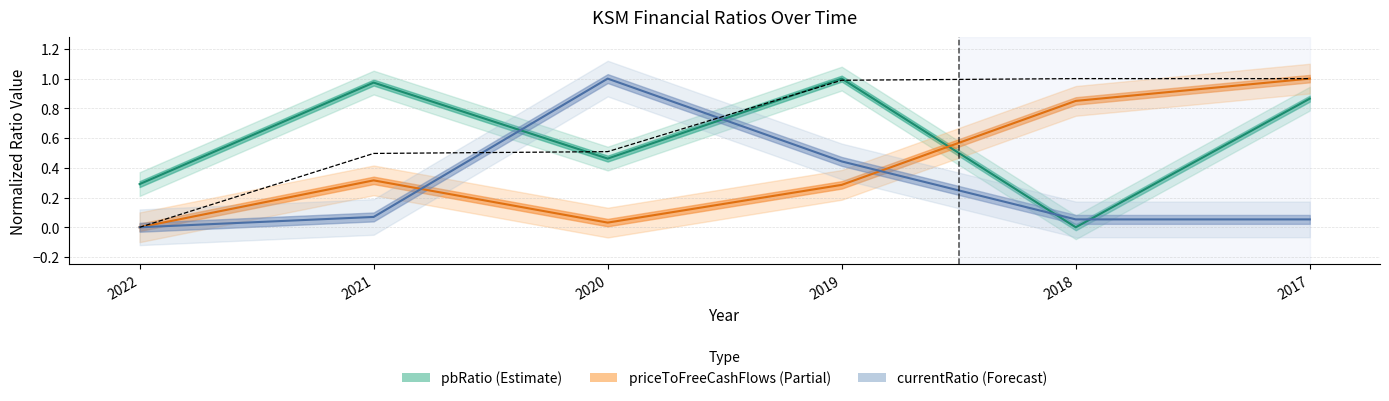

What is the average value?

0.7